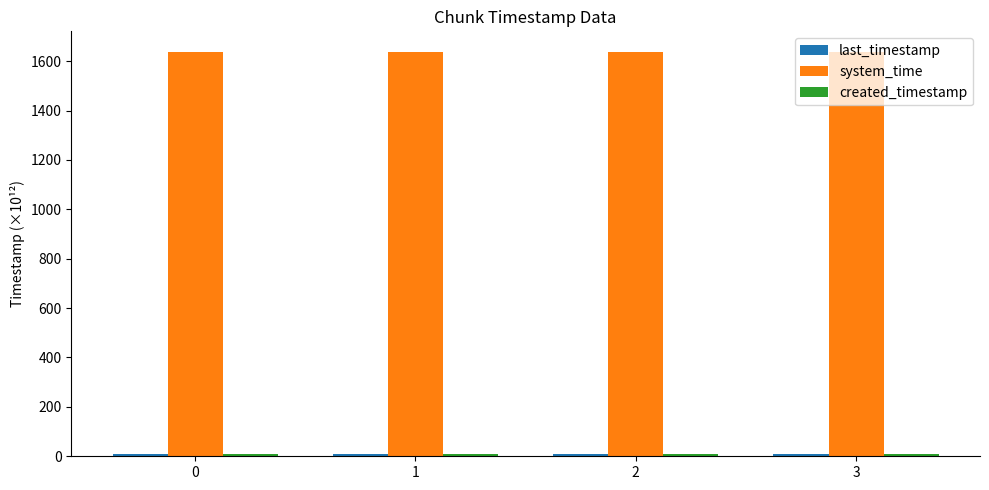

What is the average value of the system_time series?

1638.8